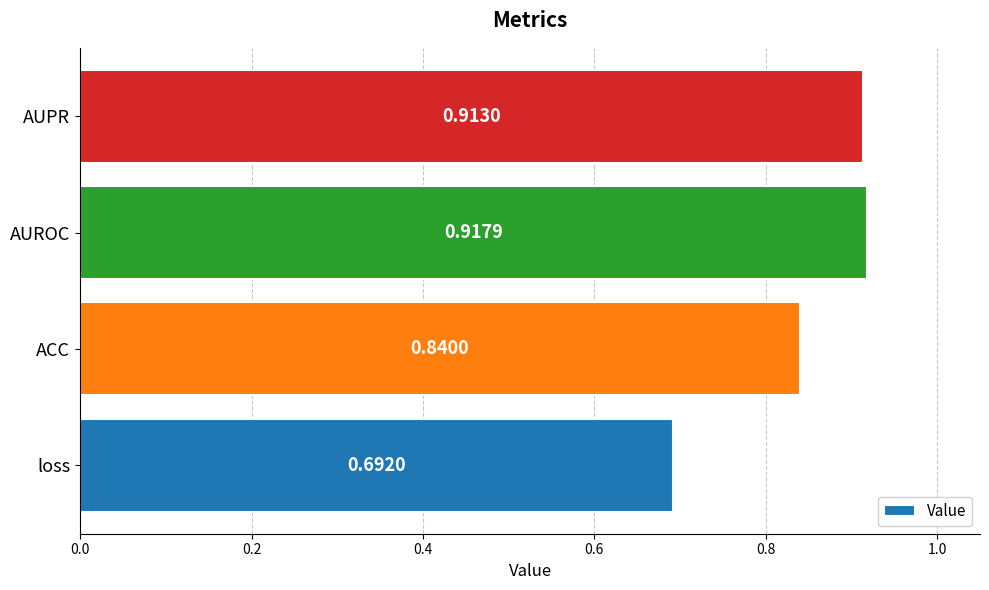

At which category does the chart reach its peak across all series?

AUROC